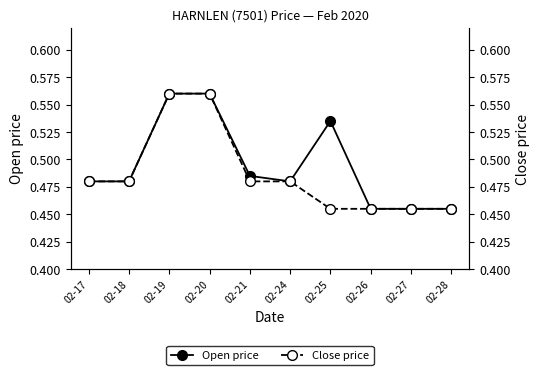

What is the sum of all Open price values?

4.9